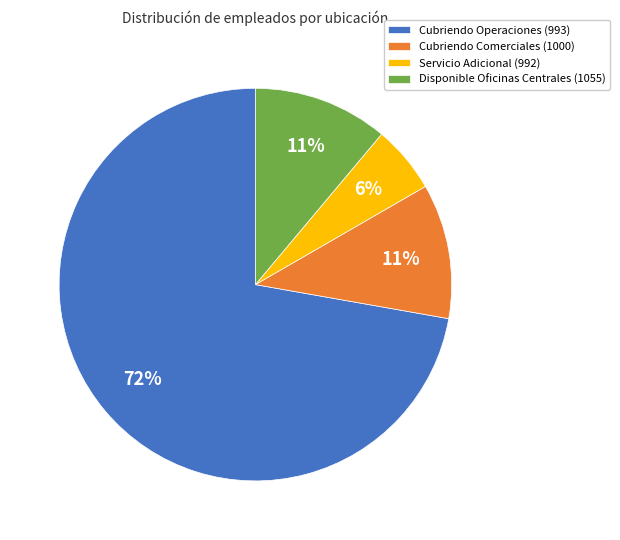

Which slice is the smallest?

Servicio Adicional (992)